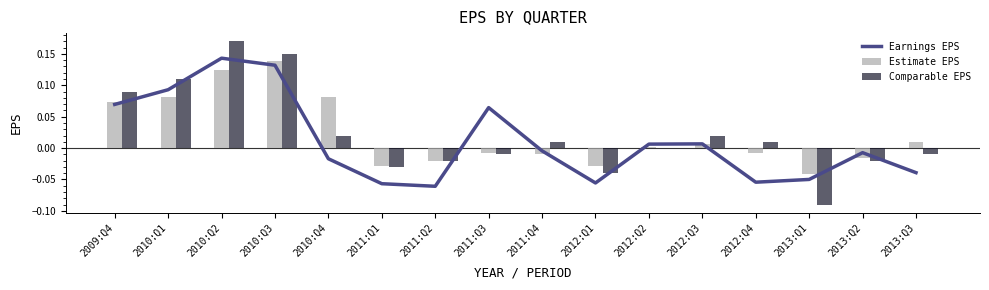

What is the label of the 16th bar from the right?

2009:Q4